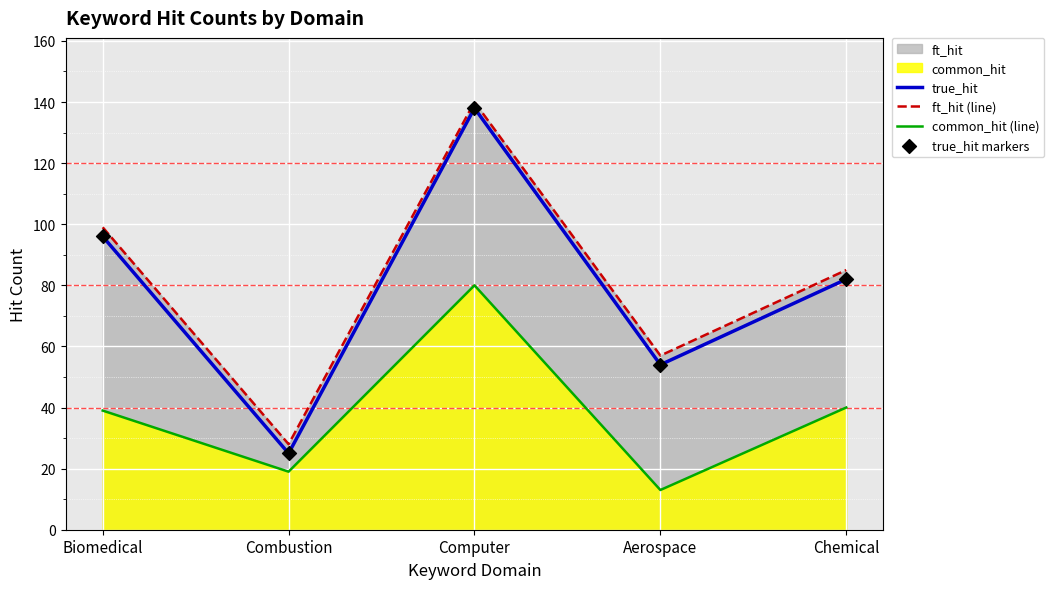

Which series contains the highest Y value?

ft_hit (line)